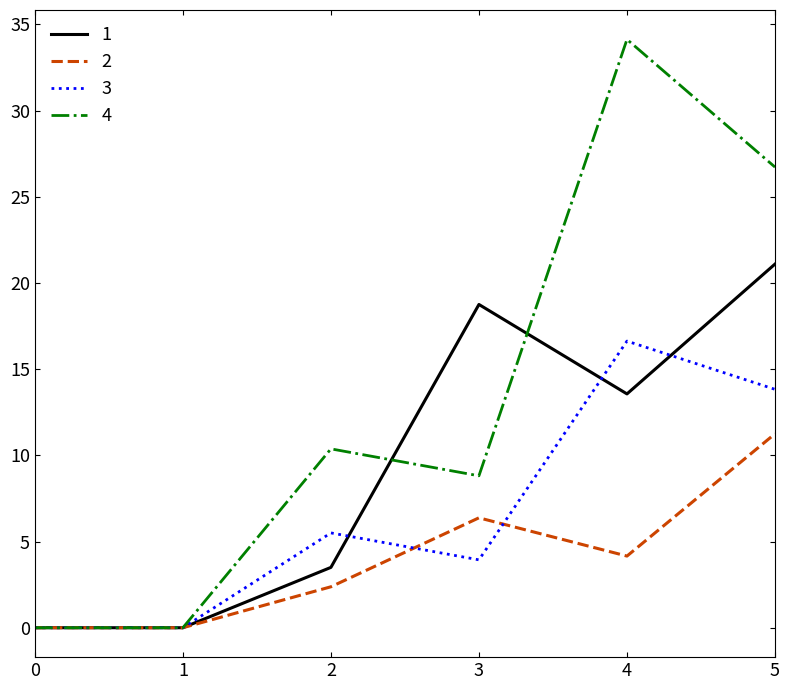

True or false: 3 has a value of 6.6 at 3.

False